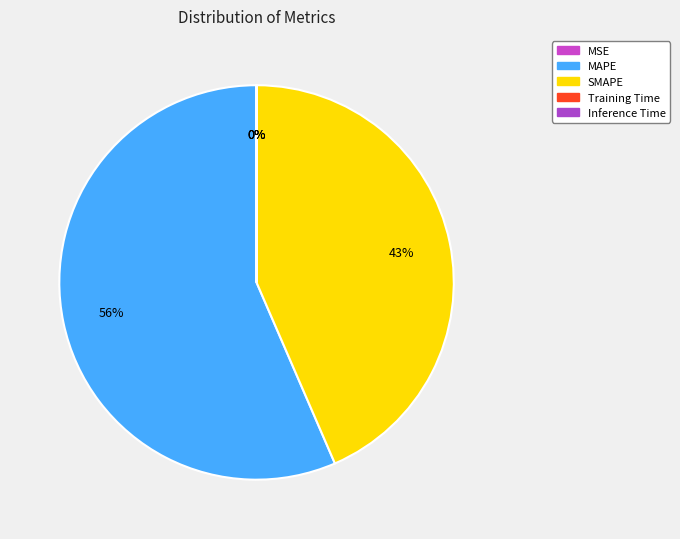

Which slice represents more than half of the pie?

MAPE